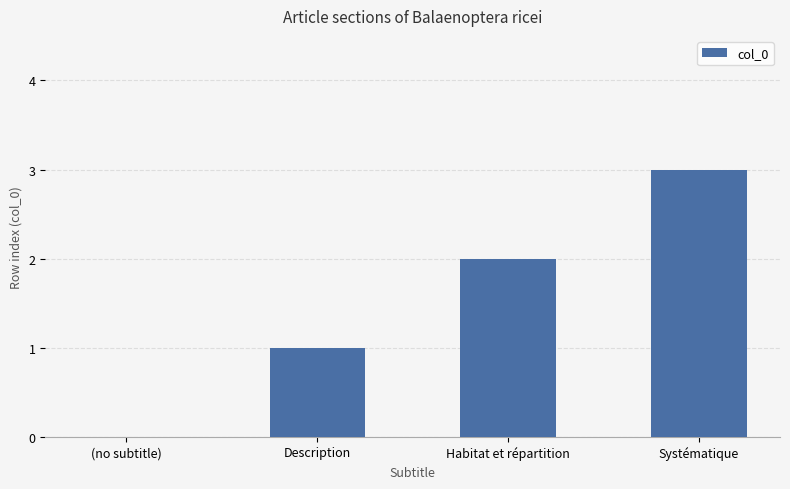

How many categories are shown in the chart?

4